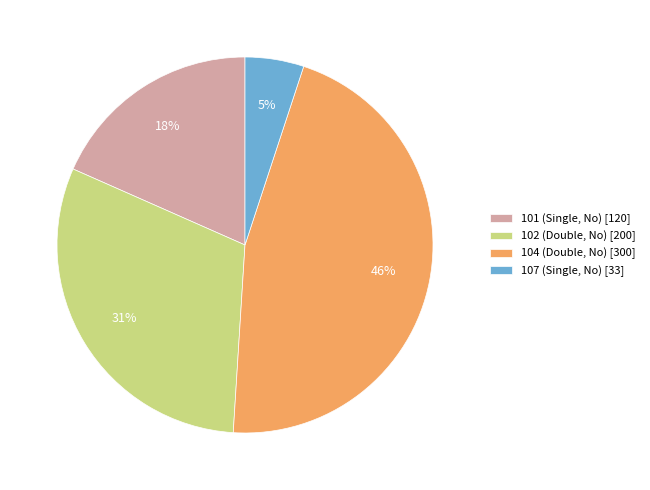

How many slices are in this pie chart?

4